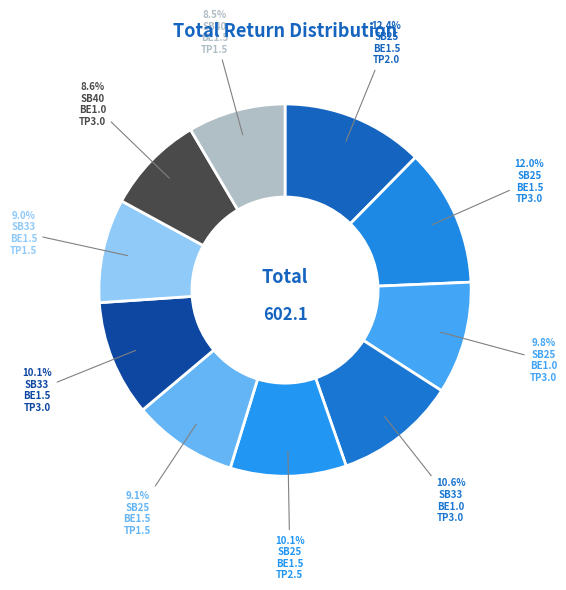

How many slices are in this pie chart?

10